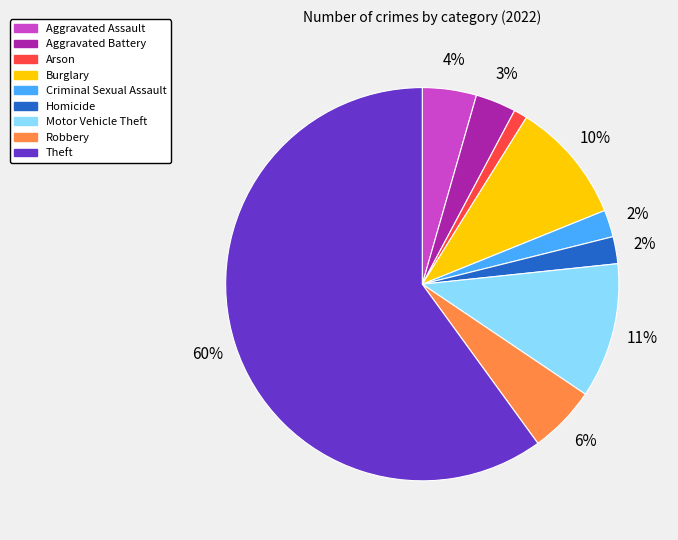

Which has a higher value, Burglary or Robbery?

Burglary